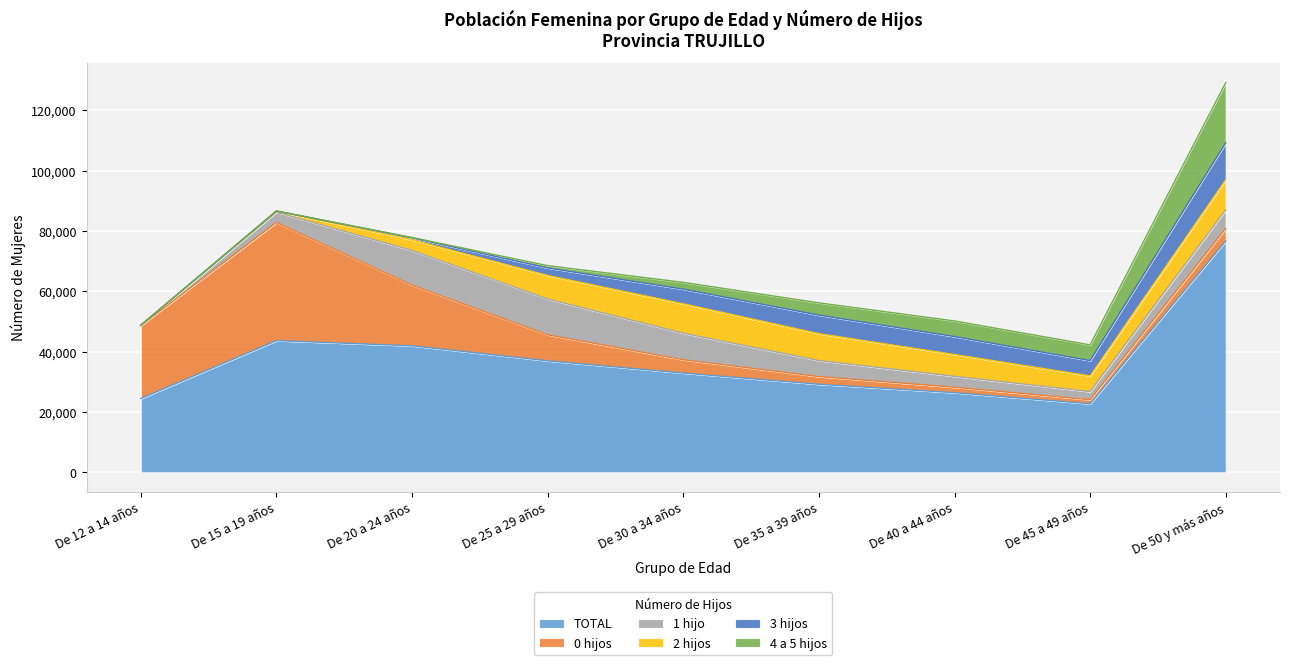

Reading left to right, extract all data points from this chart.

TOTAL: 24444	43652	41937	36958	32901	29190	26398	22716	76672
0 hijos: 24191	39197	20124	8628	4415	2538	1800	1344	4154
1 hijo: 96	3395	11495	11877	8799	5319	3629	2698	6196
2 hijos: 21	332	3526	7796	9754	8914	7226	5193	9962
3 hijos: 0	60	633	2492	4845	6144	5940	5069	12249
4 a 5 hijos: 0	17	133	767	2254	4072	5180	5218	19981